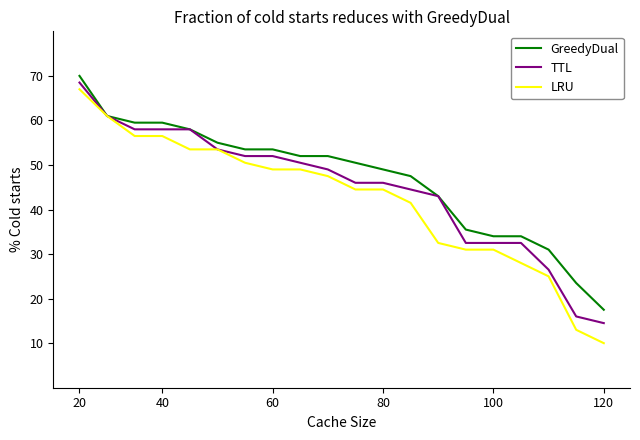

What are all the series names shown in the legend?

GreedyDual, TTL, LRU